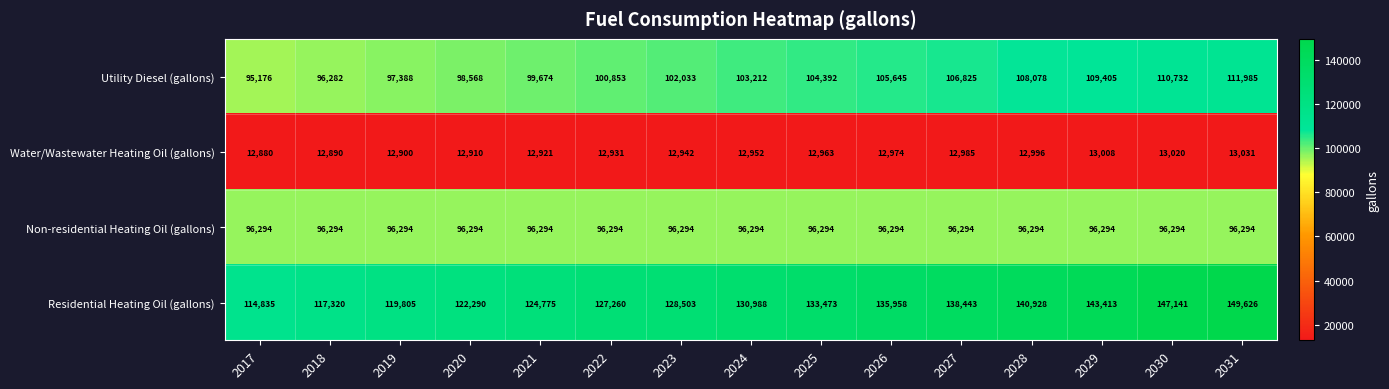

What is the difference between the highest and lowest values at 2031?

136595